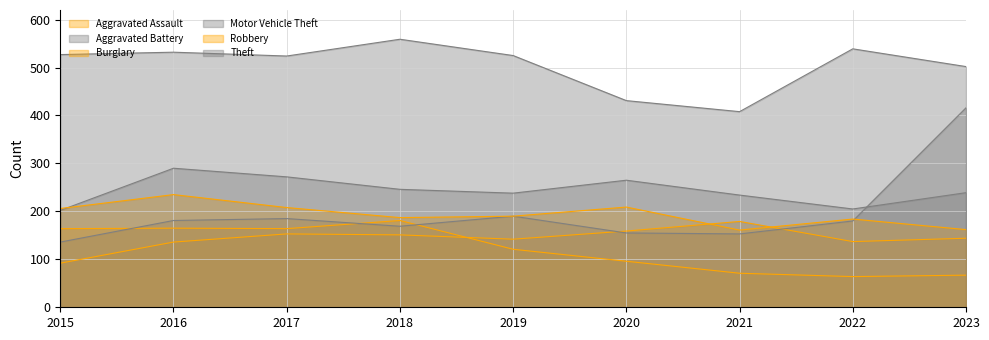

True or false: Aggravated Assault and Robbery cross at least once.

True